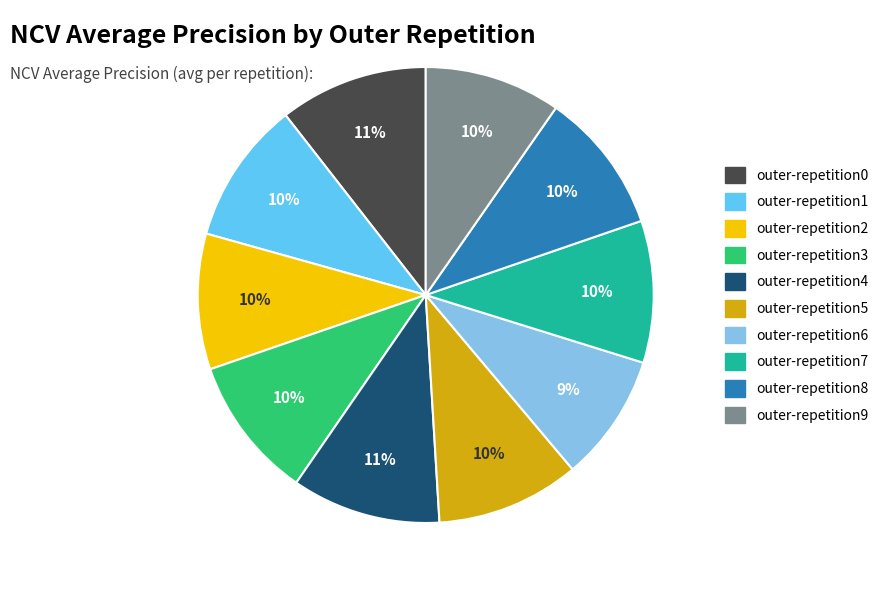

Is outer-repetition9 the majority of the pie?

No